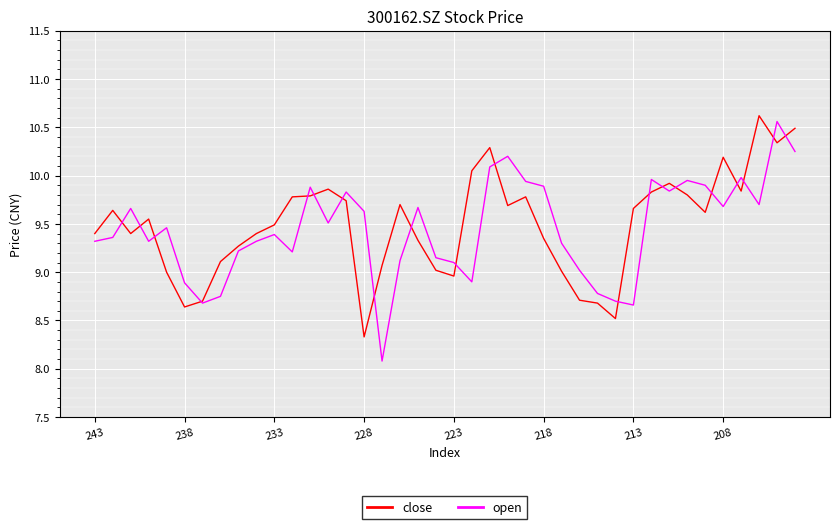

What is the smallest value displayed?

8.1